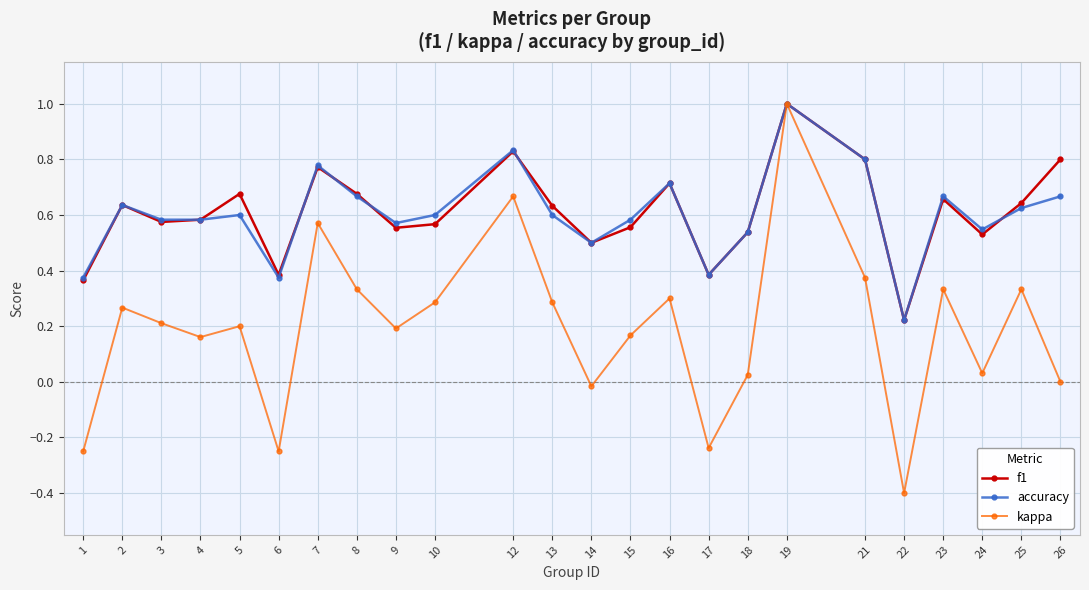

At which category is the sum across all series the highest?

19